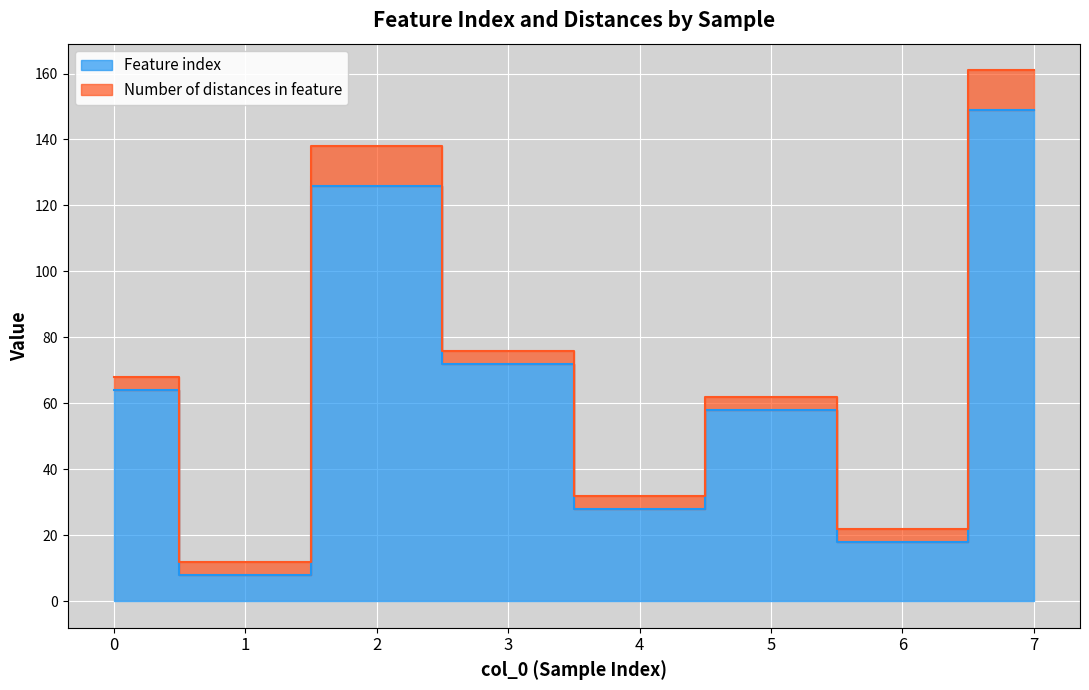

How many categories are shown in the chart?

8